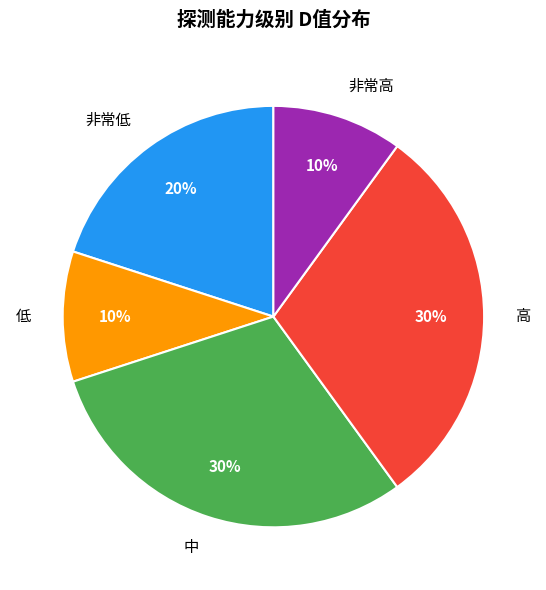

Between 高 and 低, which is larger?

高